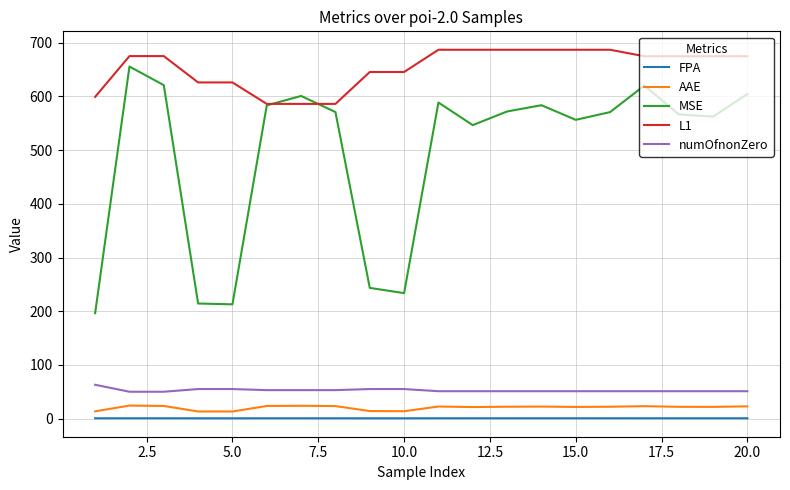

What is the minimum value shown in the chart?

0.5